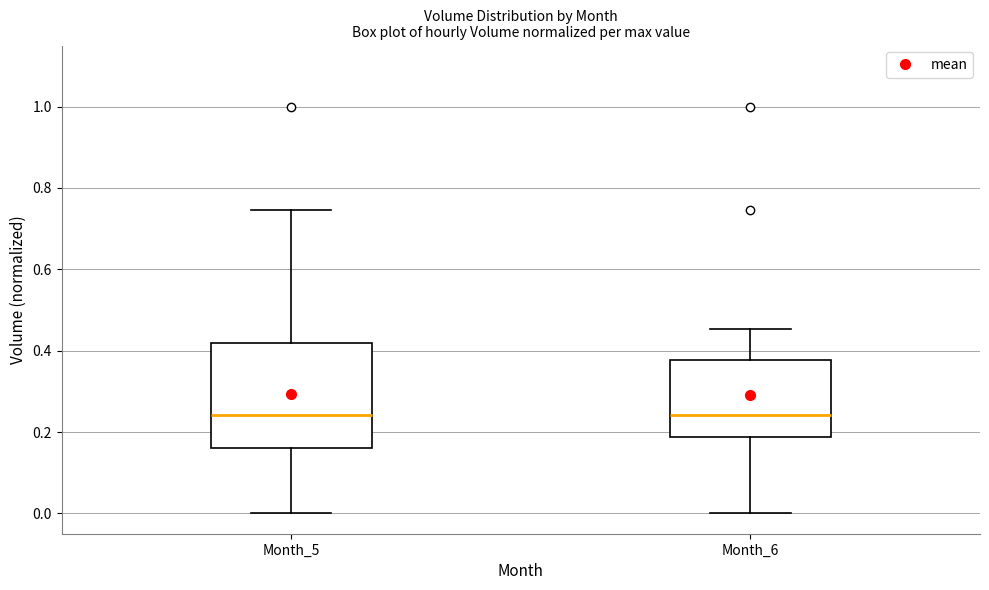

Comparing the boxes themselves (not the whiskers), which one is the tallest?

Month_5